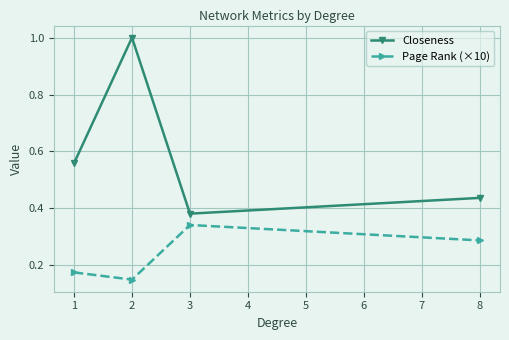

True or false: Closeness has a value of 0.1 at 1.

False